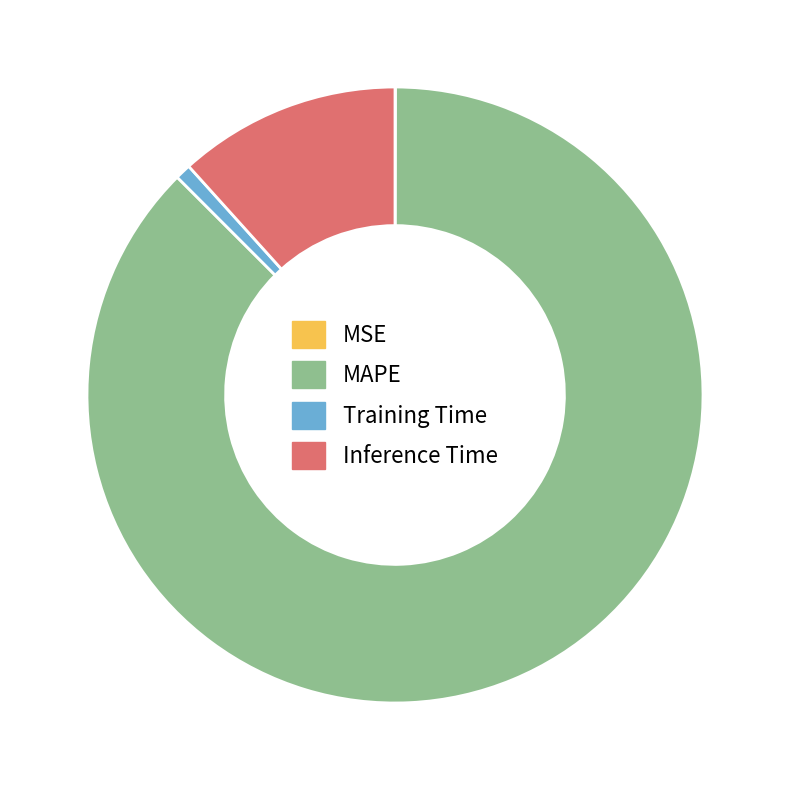

Is it true that Inference Time is 12% of the pie?

True